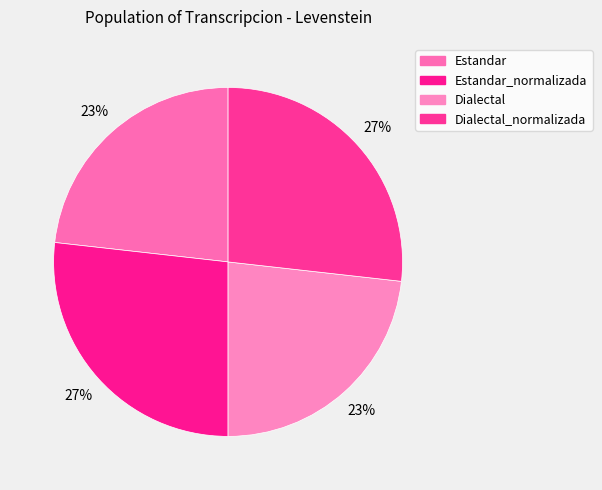

What is the smallest slice in the pie chart?

Estandar